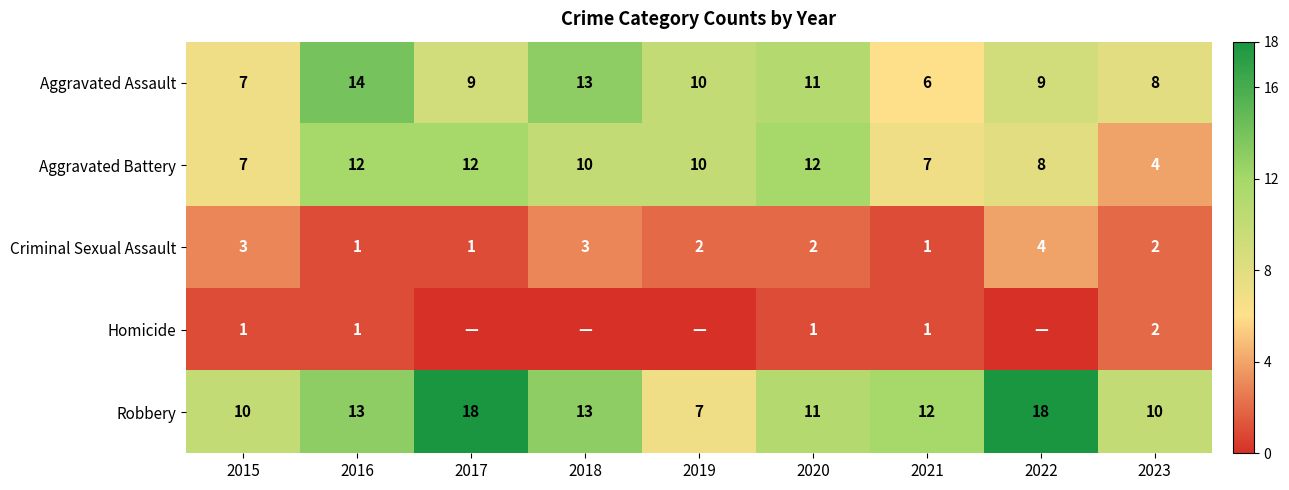

What is the difference between the second highest and minimum values in the Criminal Sexual Assault series?

2